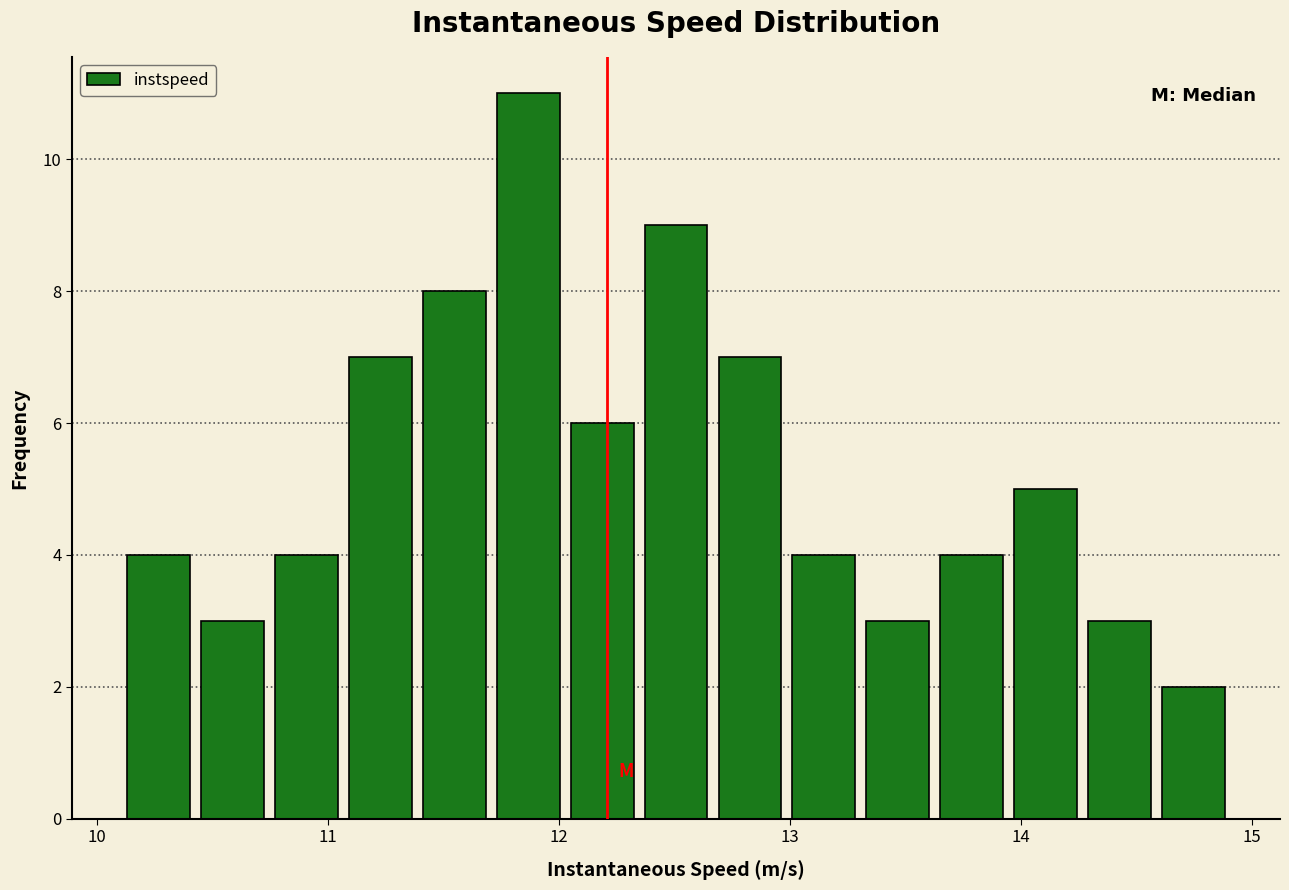

Around what value on the x-axis is the tallest bar? Give the approximate position of its centre, as read against the axis.

11.9